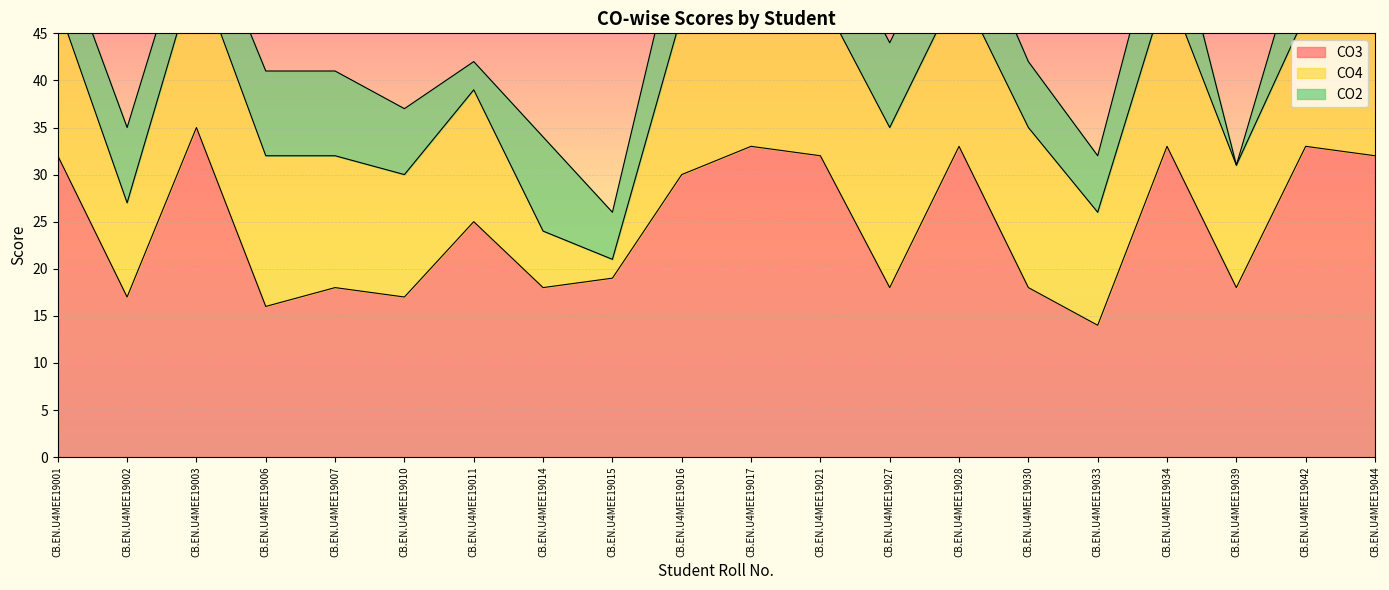

How many values in the CO4 series exceed 16?

8